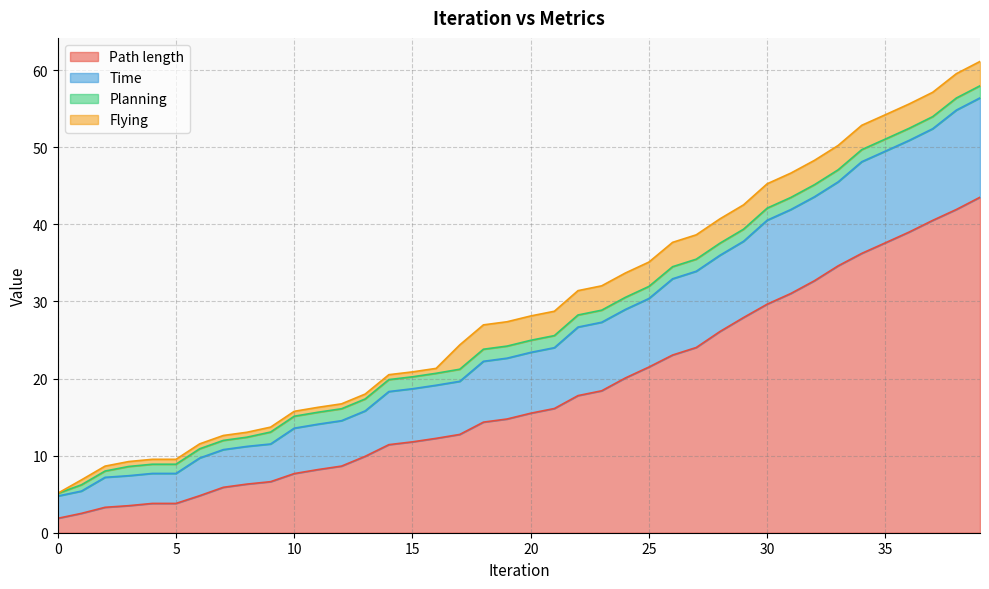

Does the chart display data point markers on the line(s)?

No